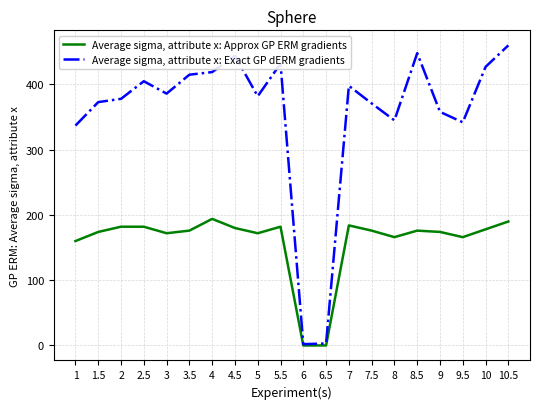

What is the difference between the maximum and second lowest values in the Average sigma, attribute x: Approx GP ERM gradients series?

194